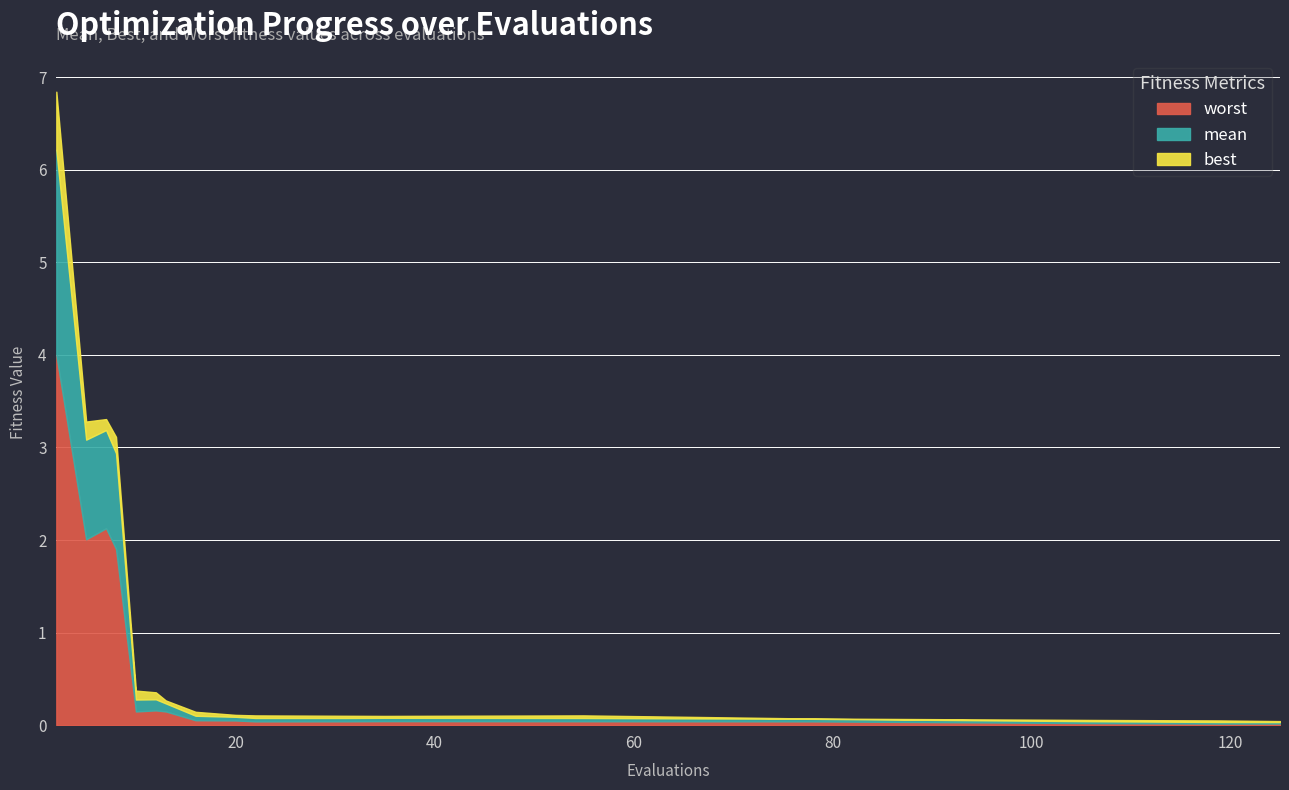

True or false: best and mean intersect in this chart.

False